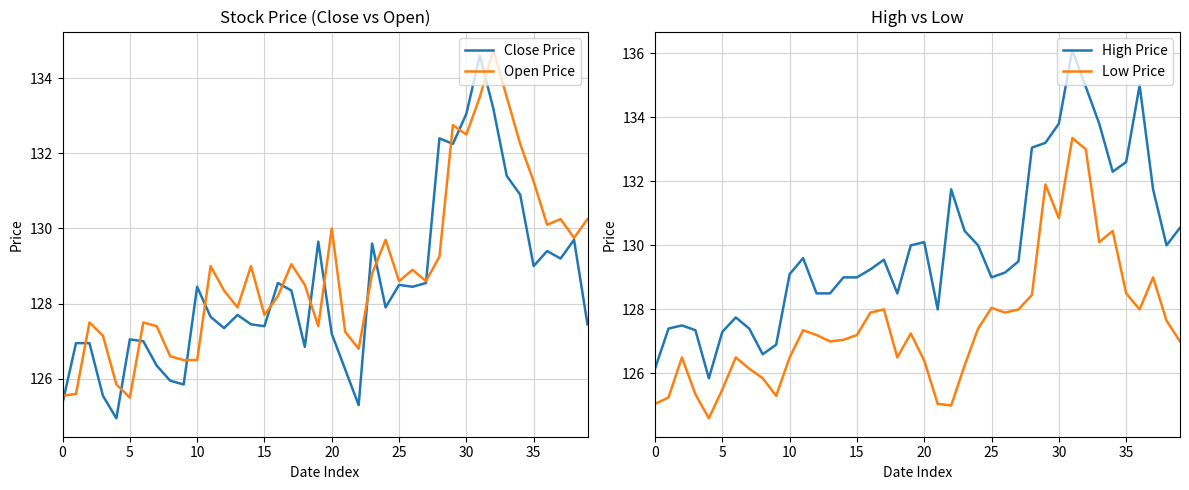

Rank the series at 11 from highest to lowest value.

High Price, Open Price, Close Price, Low Price